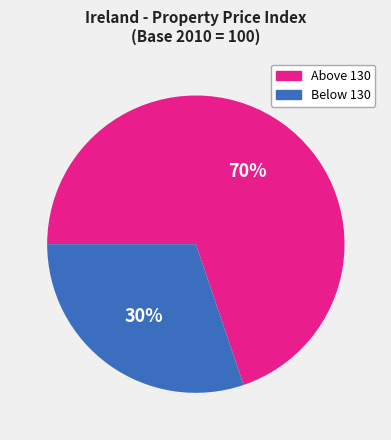

Count the number of slices in the pie.

2